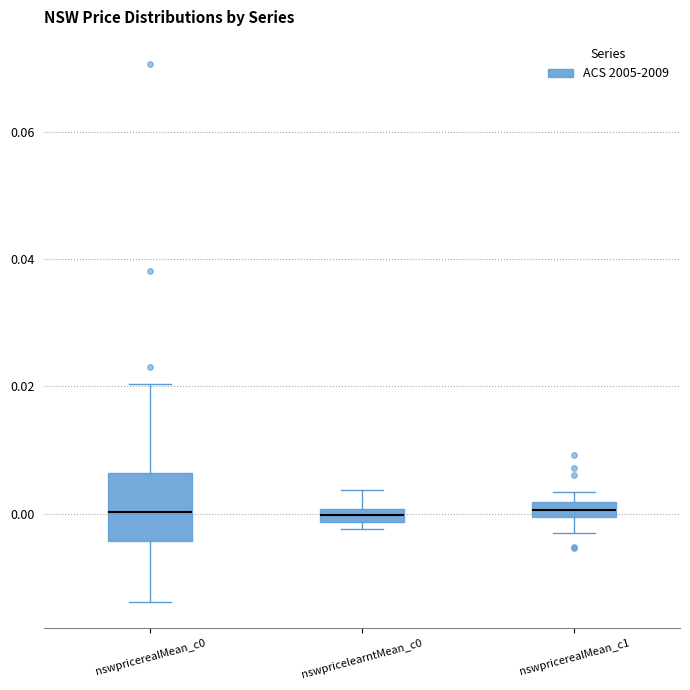

Comparing the boxes themselves (not the whiskers), which one is the tallest?

nswpricerealMean_c0